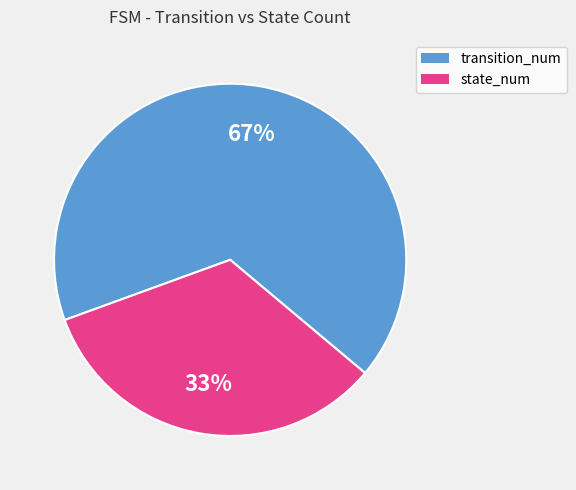

How many slices are in this pie chart?

2